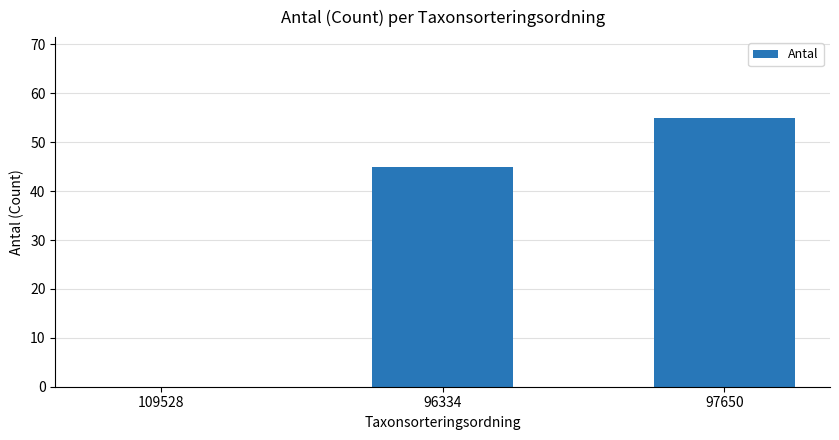

At which label is the value closest to 27?

96334